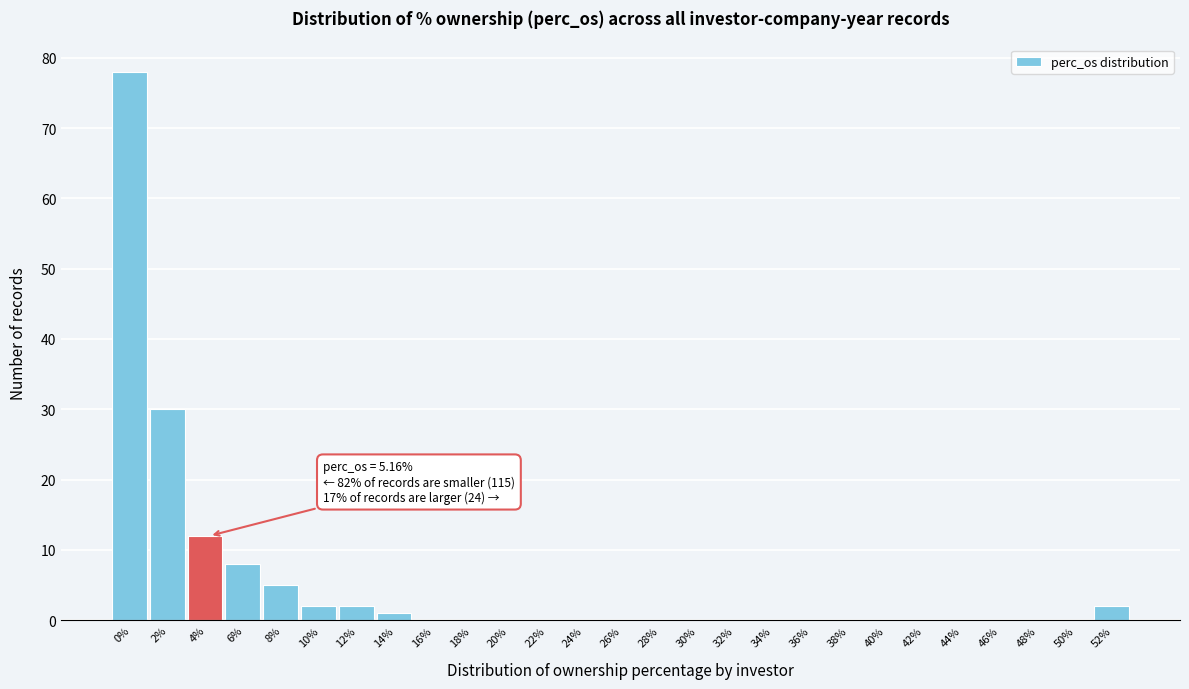

Reading left to right, what are all the values shown in this chart?

0%=78	2%=30	4%=12	6%=8	8%=5	10%=2	12%=2	14%=1	16%=0	18%=0	20%=0	22%=0	24%=0	26%=0	28%=0	30%=0	32%=0	34%=0	36%=0	38%=0	40%=0	42%=0	44%=0	46%=0	48%=0	50%=0	52%=2